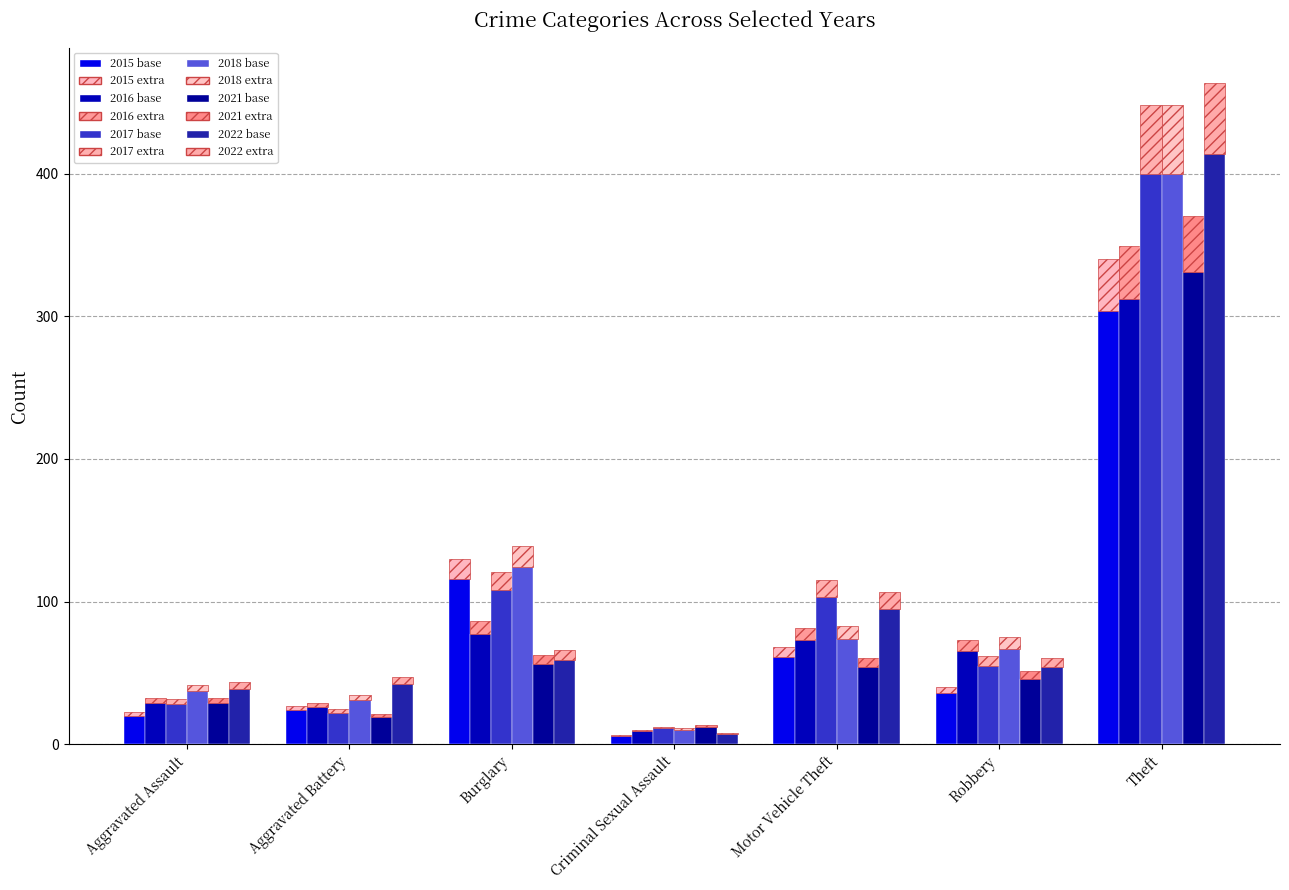

What is the approximate value of 2018 at Aggravated Battery?

31.0